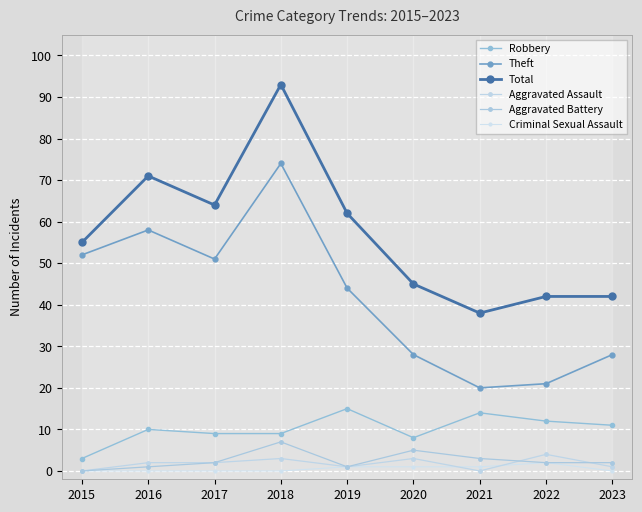

What is the value of the Criminal Sexual Assault point at the 7th from the left?

1